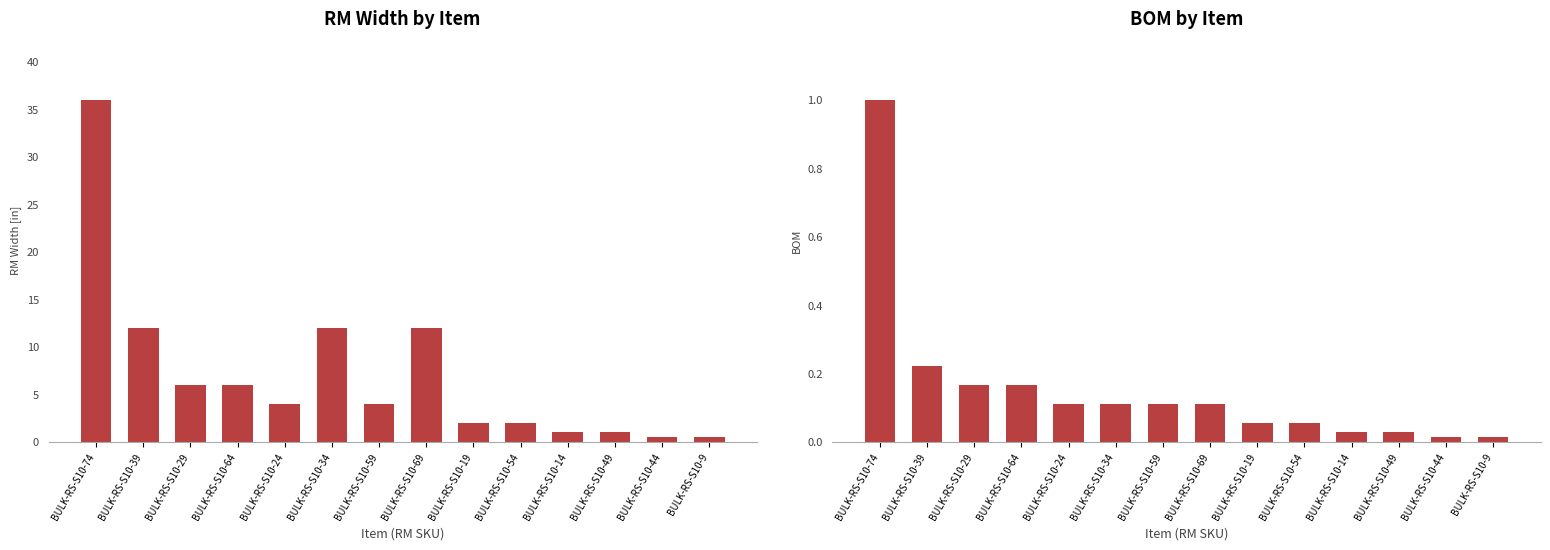

True or false: BOM has a value of 0.1 at BULK-RS-S10-19.

False